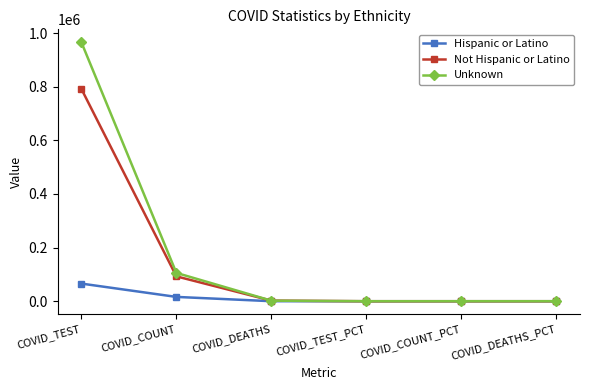

At which category is the sum across all series the highest?

COVID_TEST